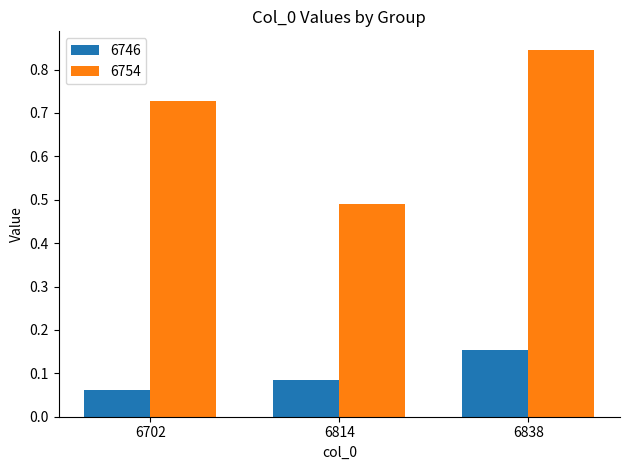

Rank the series at 6814 from highest to lowest value.

6754, 6746